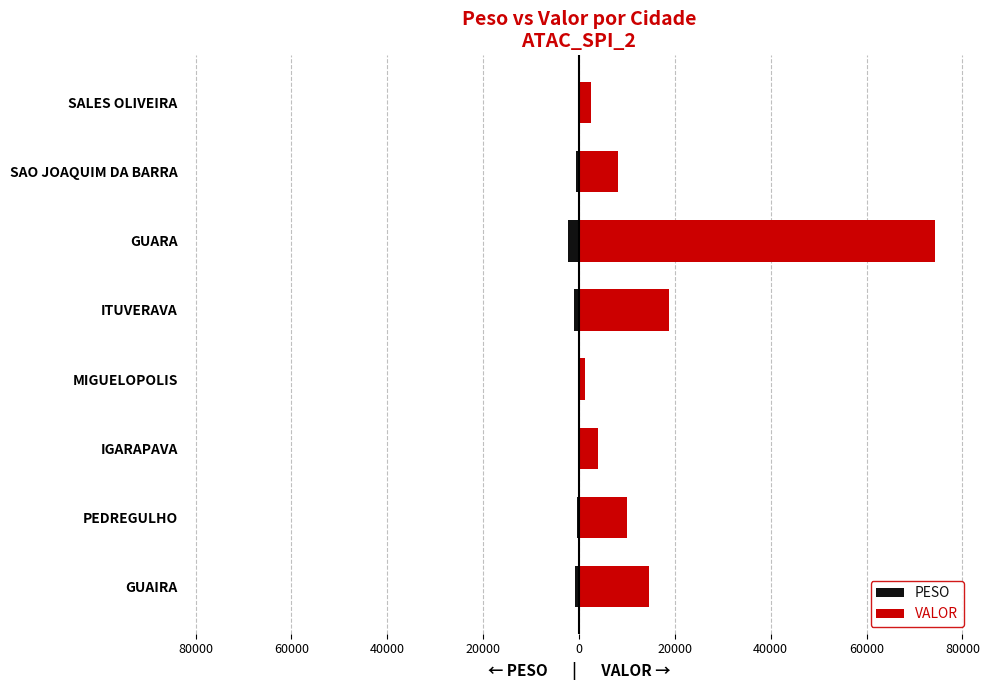

Rank the series by their maximum value, from lowest to highest.

PESO, VALOR